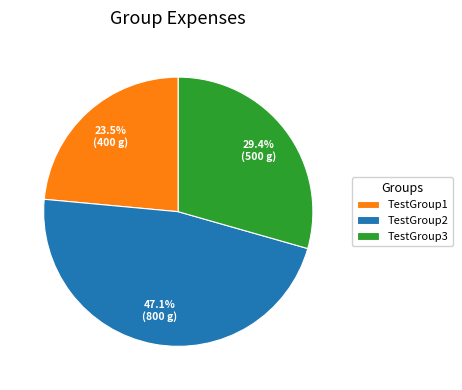

What is the largest slice in the pie chart?

TestGroup2